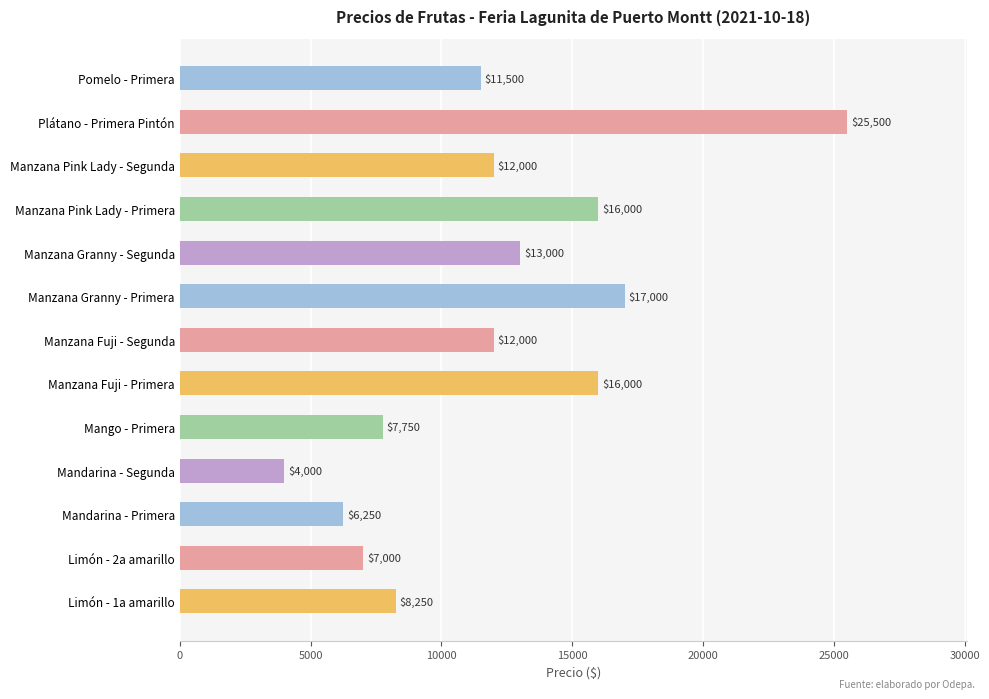

True or false: the data shows 4000 at Mandarina - Segunda.

True